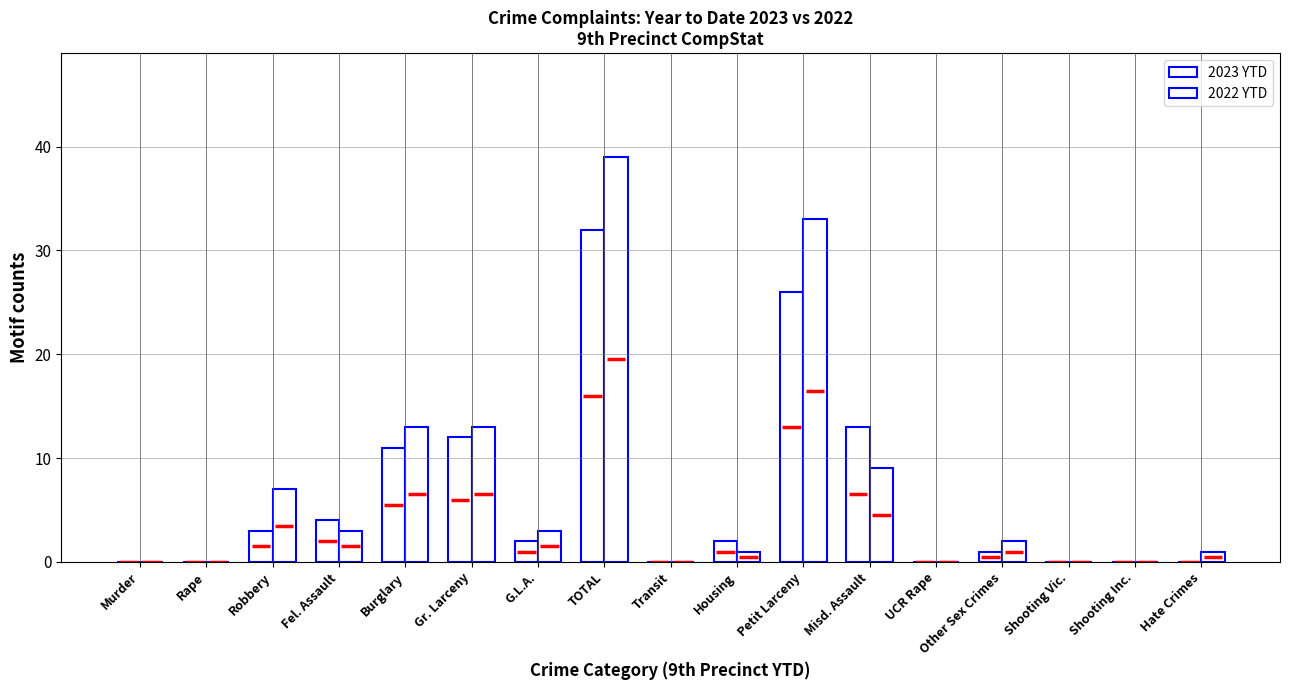

Does the chart contain stacked bars?

No